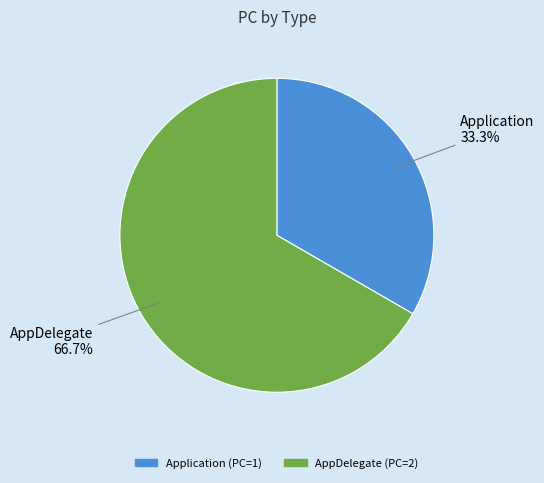

To the nearest percent, what percentage of the pie is Application?

33%